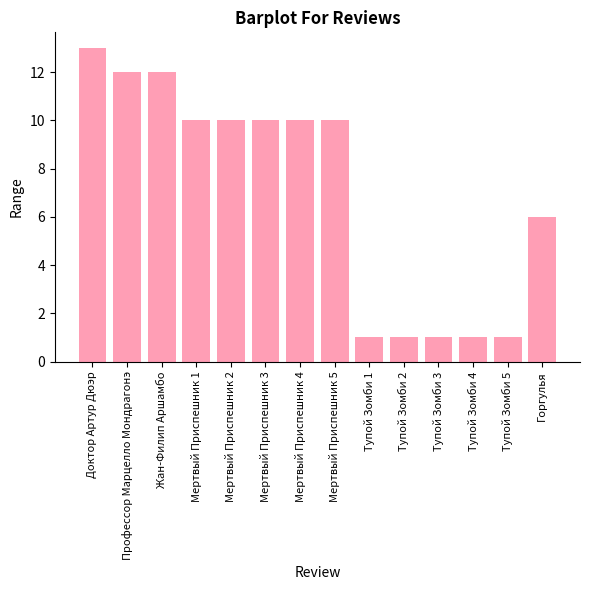

Count the values in the range 1 to 10.

11